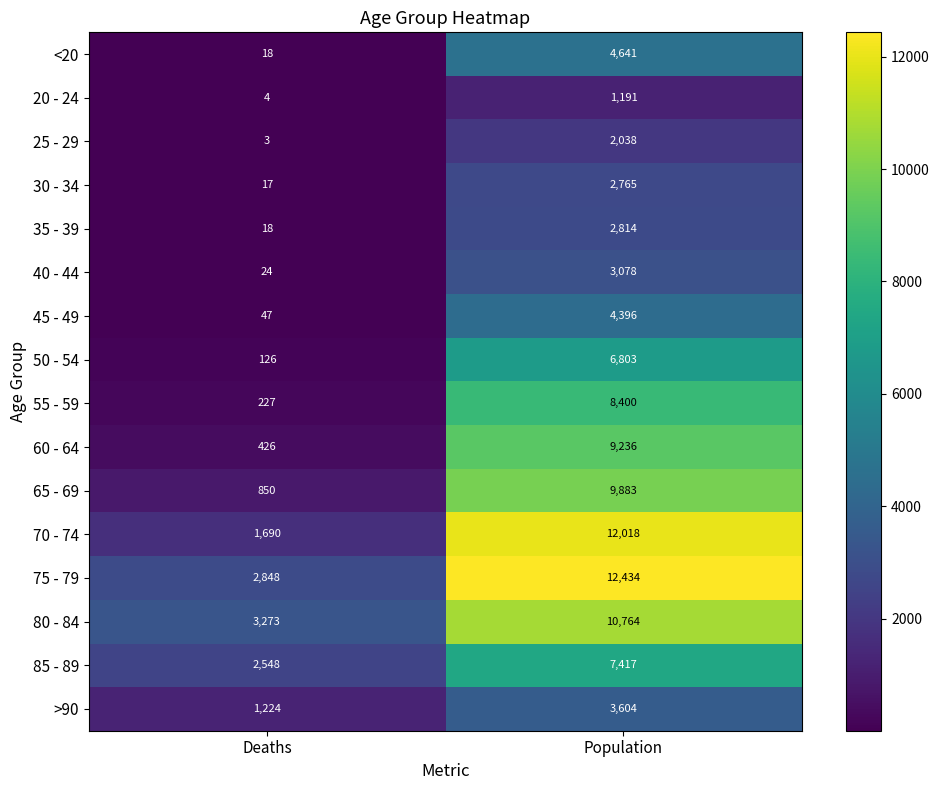

What is the sum of all 20 - 24 values?

1195